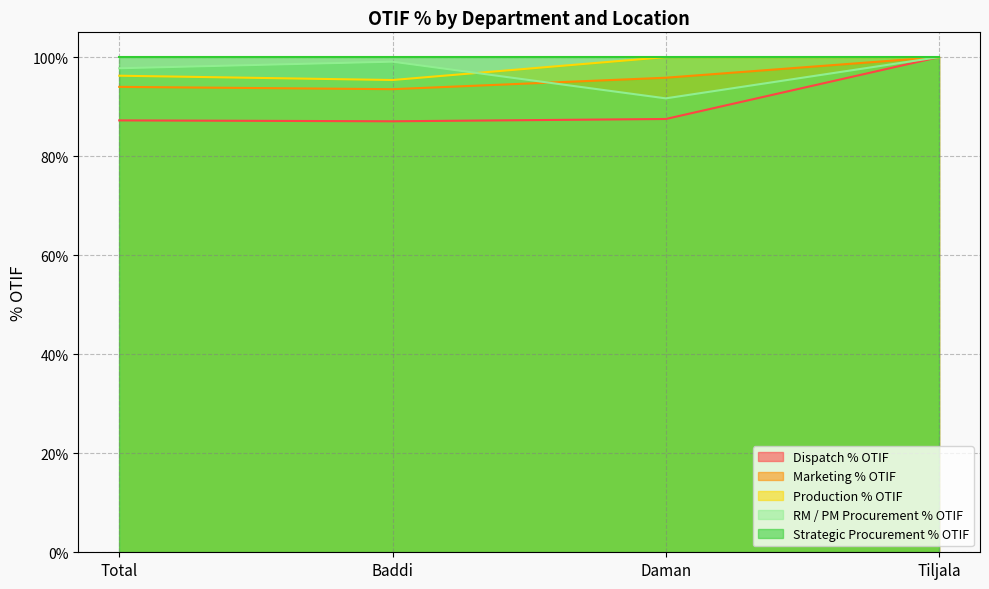

What is the highest value of the Marketing % OTIF series?

1.0